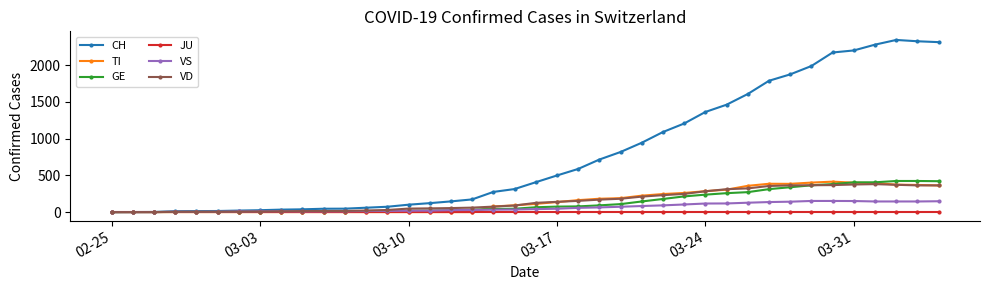

Which series has the largest total across all categories?

CH